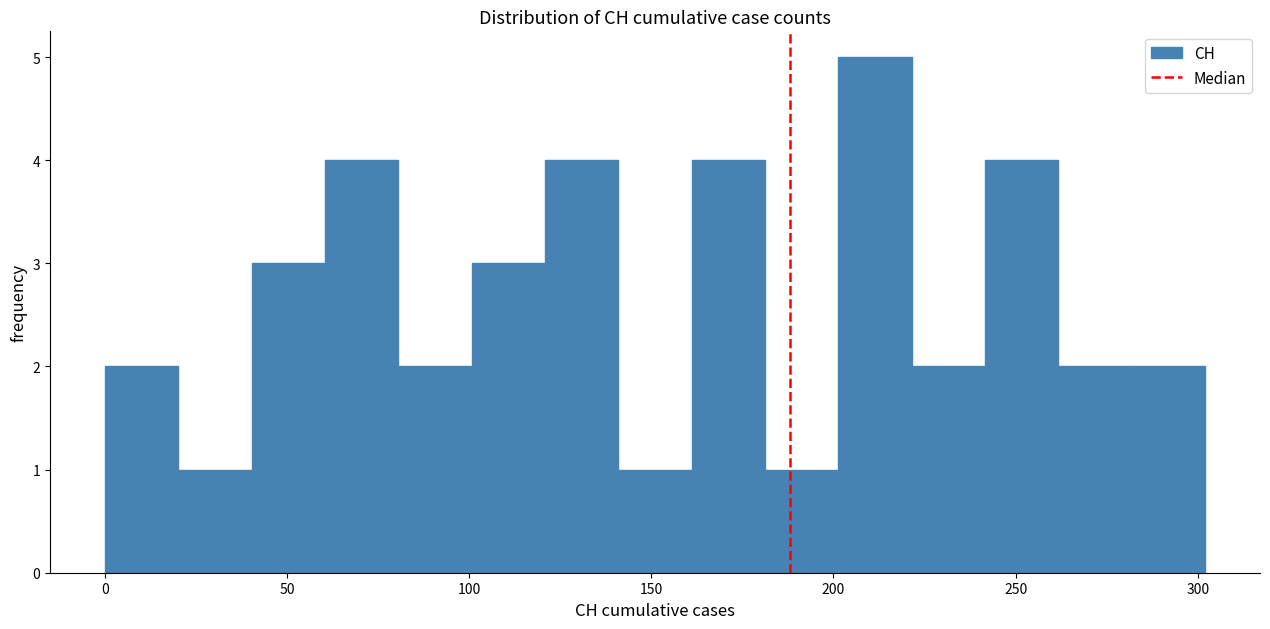

How tall is the bar that spans 220 to 240 on the x-axis? Neither the bar edges nor the heights are printed on the chart, so give them approximately, as read against the axes.

2